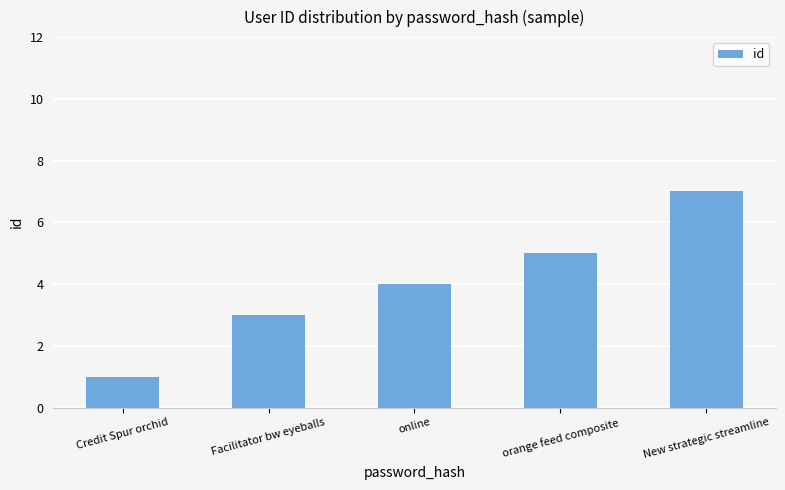

What is the change in value from Credit Spur orchid to Facilitator bw eyeballs?

+2